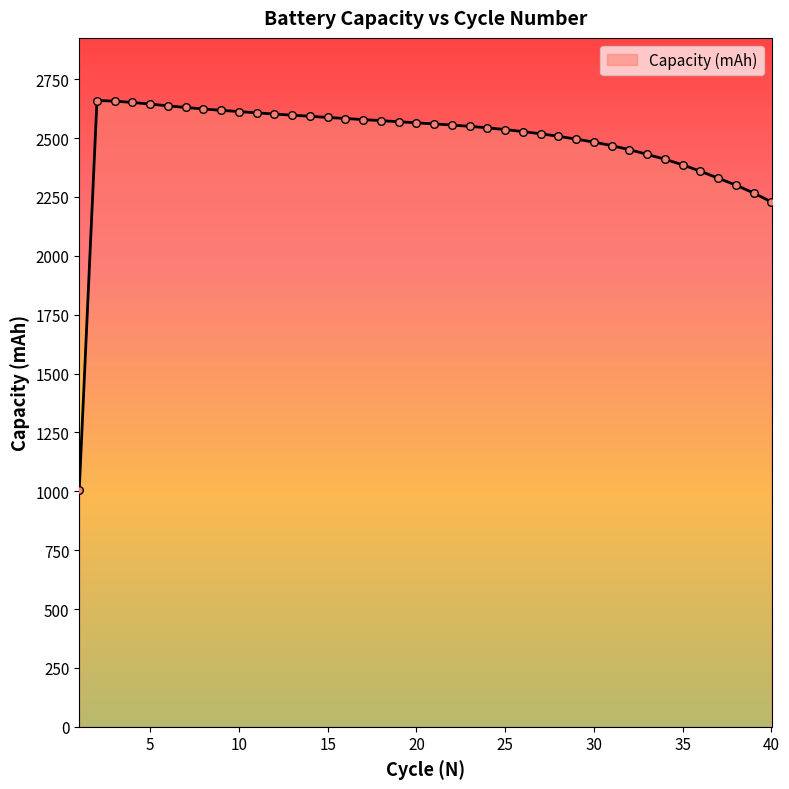

What is the difference between the maximum and minimum values?

1654.3